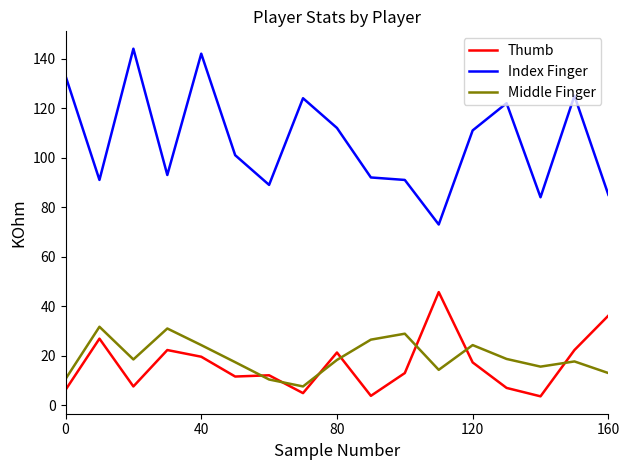

Rank the series by their maximum value, from lowest to highest.

Middle Finger, Thumb, Index Finger